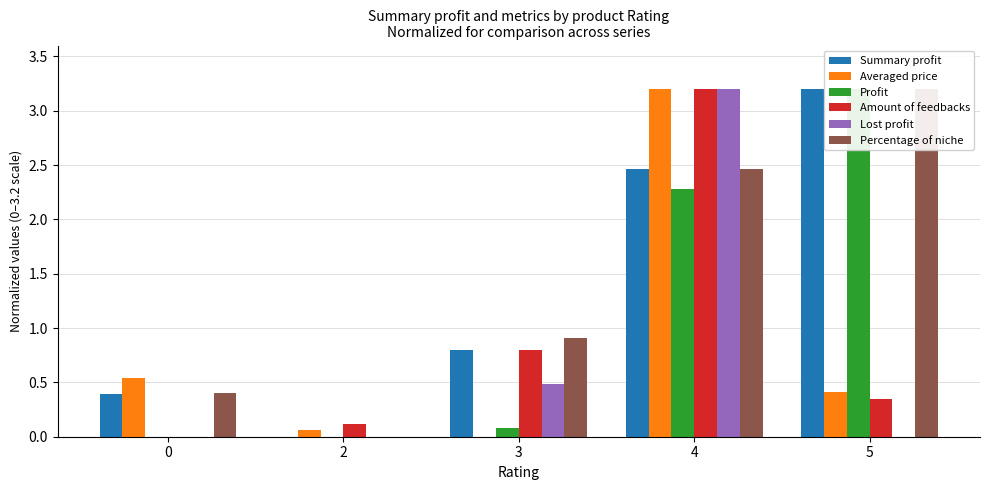

Reading left to right, what are all the values shown in this chart?

Summary profit: 0=0.4	2=0.0	3=0.8	4=2.5	5=3.2
Averaged price: 0=0.5	2=0.1	3=0.0	4=3.2	5=0.4
Profit: 0=0.0	2=0.0	3=0.1	4=2.3	5=3.2
Amount of feedbacks: 0=0.0	2=0.1	3=0.8	4=3.2	5=0.3
Lost profit: 0=0.0	2=0.0	3=0.5	4=3.2	5=0.0
Percentage of niche: 0=0.4	2=0.0	3=0.9	4=2.5	5=3.2